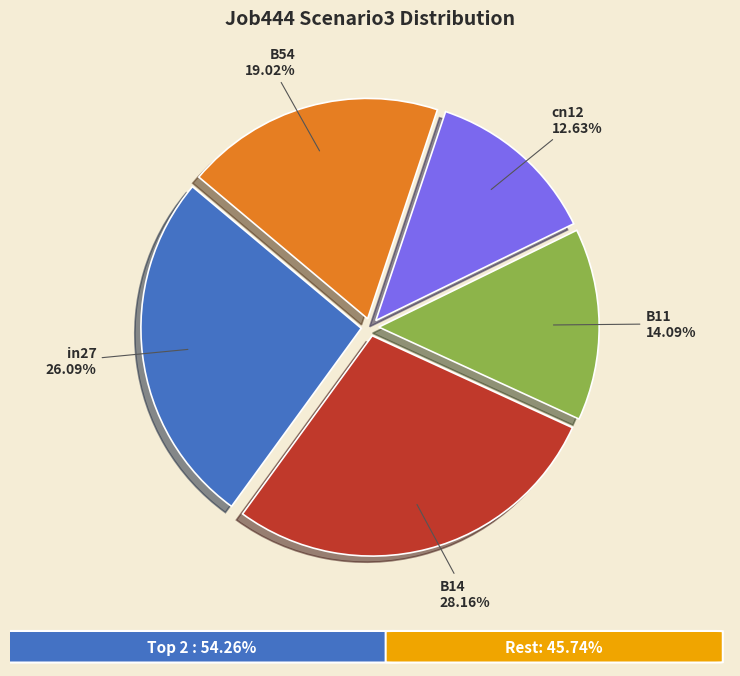

What is the largest slice in the pie chart?

B14